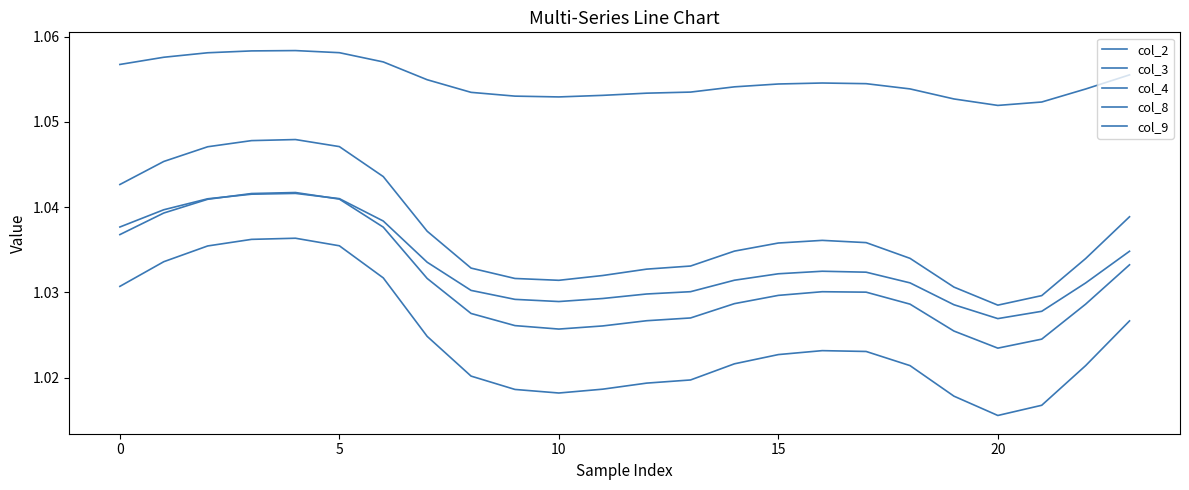

Is this an area chart (filled region under the line)?

No